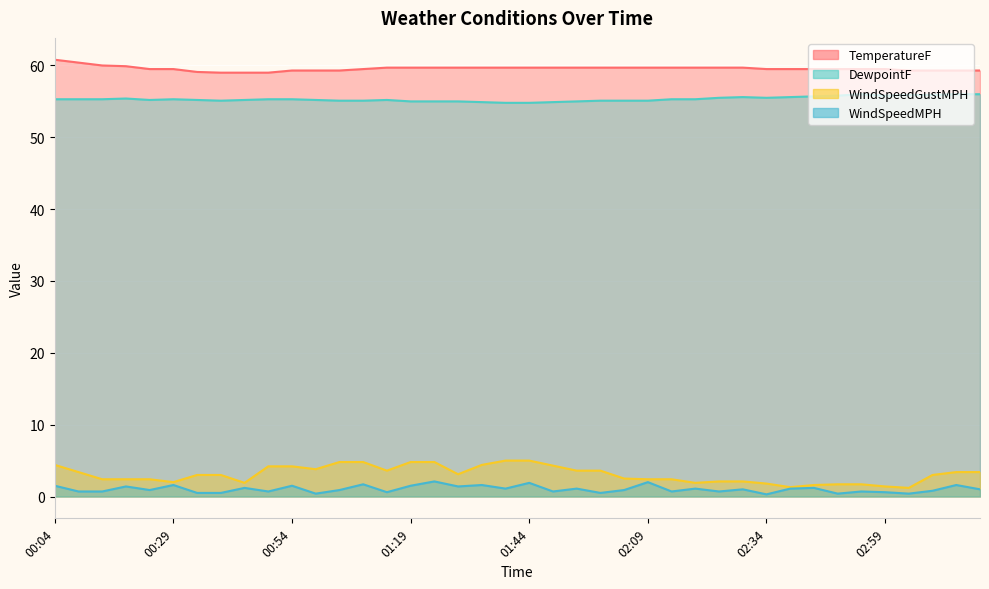

What is the label of the 13th point from the left?

01:04